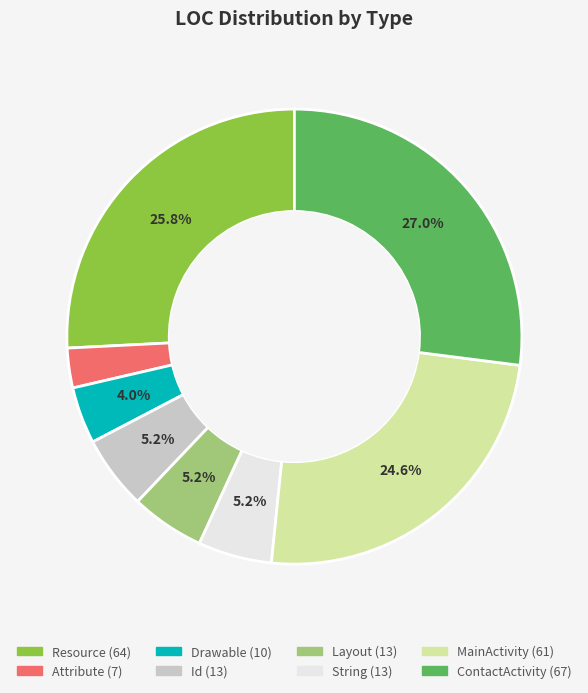

What is the smallest slice in the pie chart?

Attribute